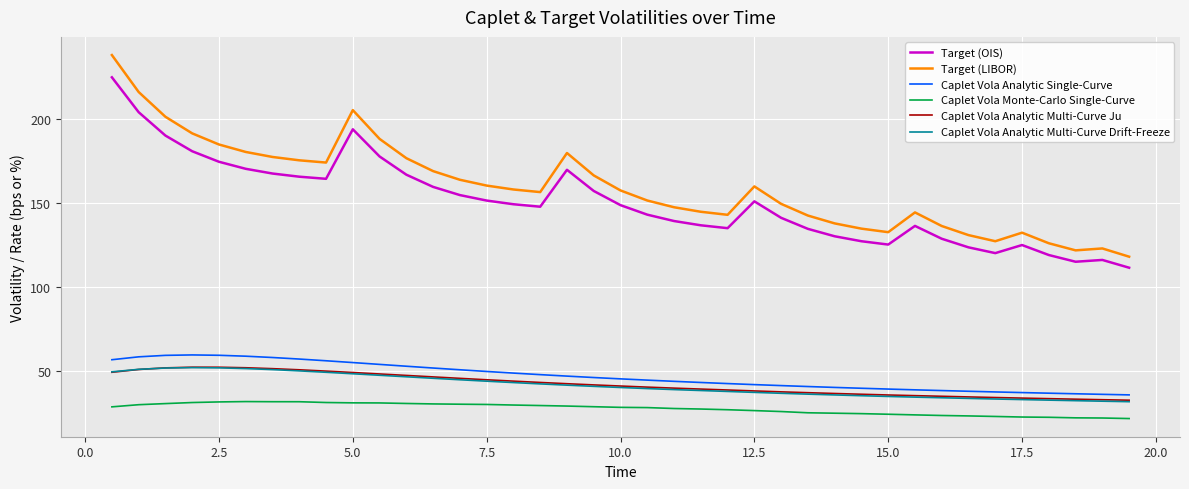

What is the minimum value shown in the chart?

21.8